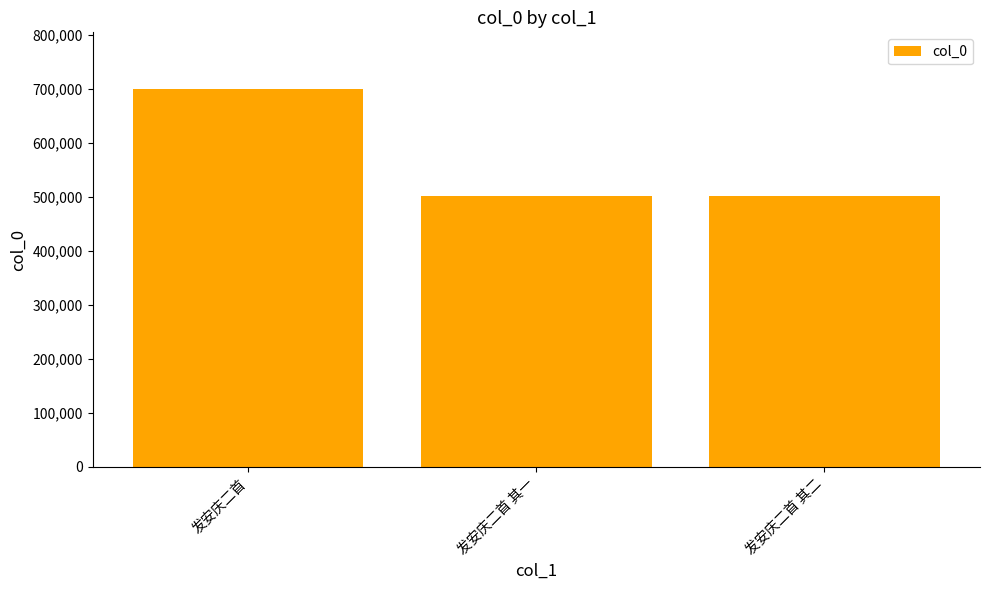

True or false: the data shows 501049 at 发安庆二首 其二.

True